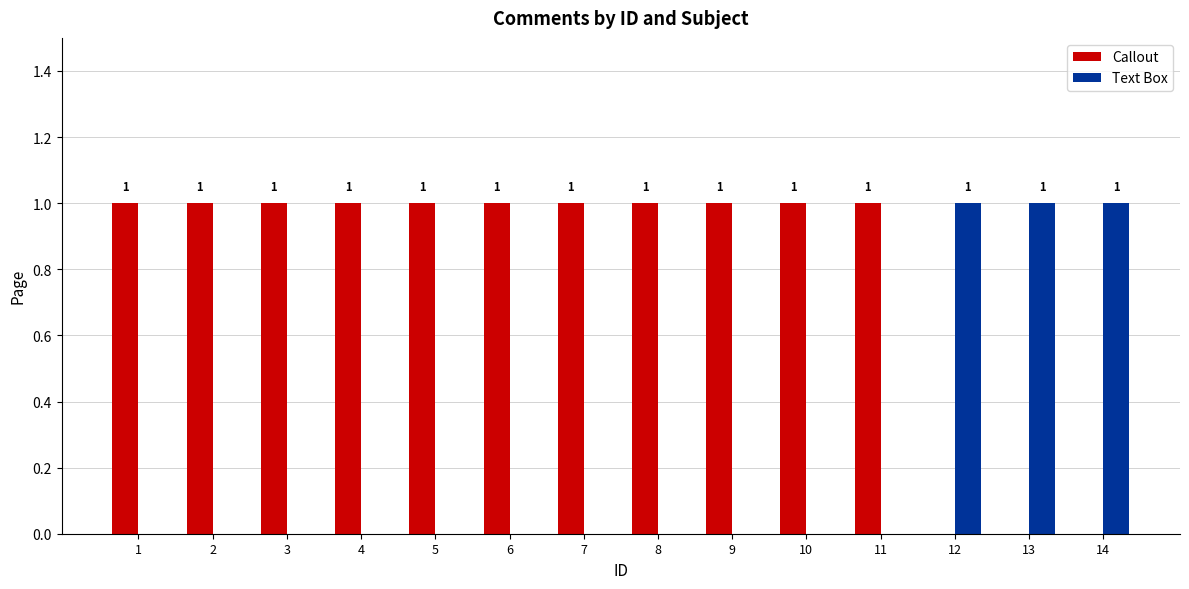

True or false: Callout has a value of 0 at 13.

True